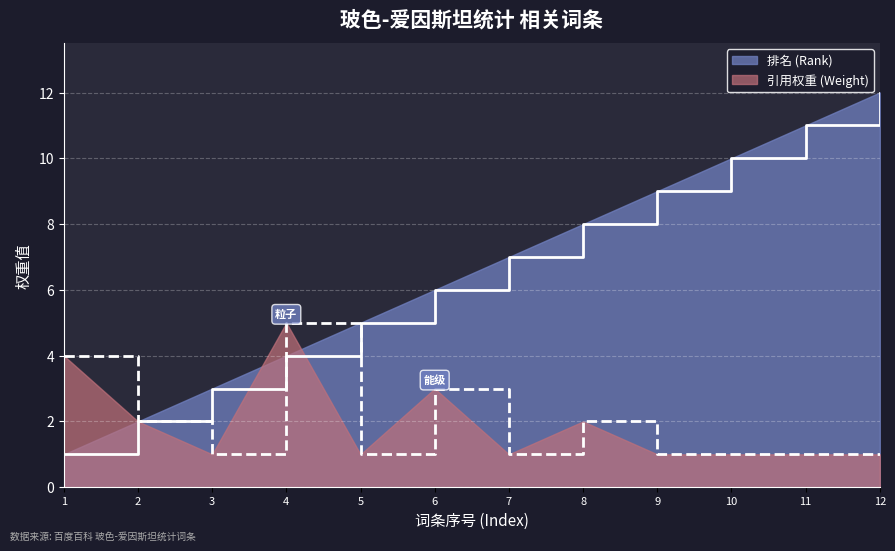

True or false: 排名 (Rank) has more than 2 points higher than both neighbors.

False